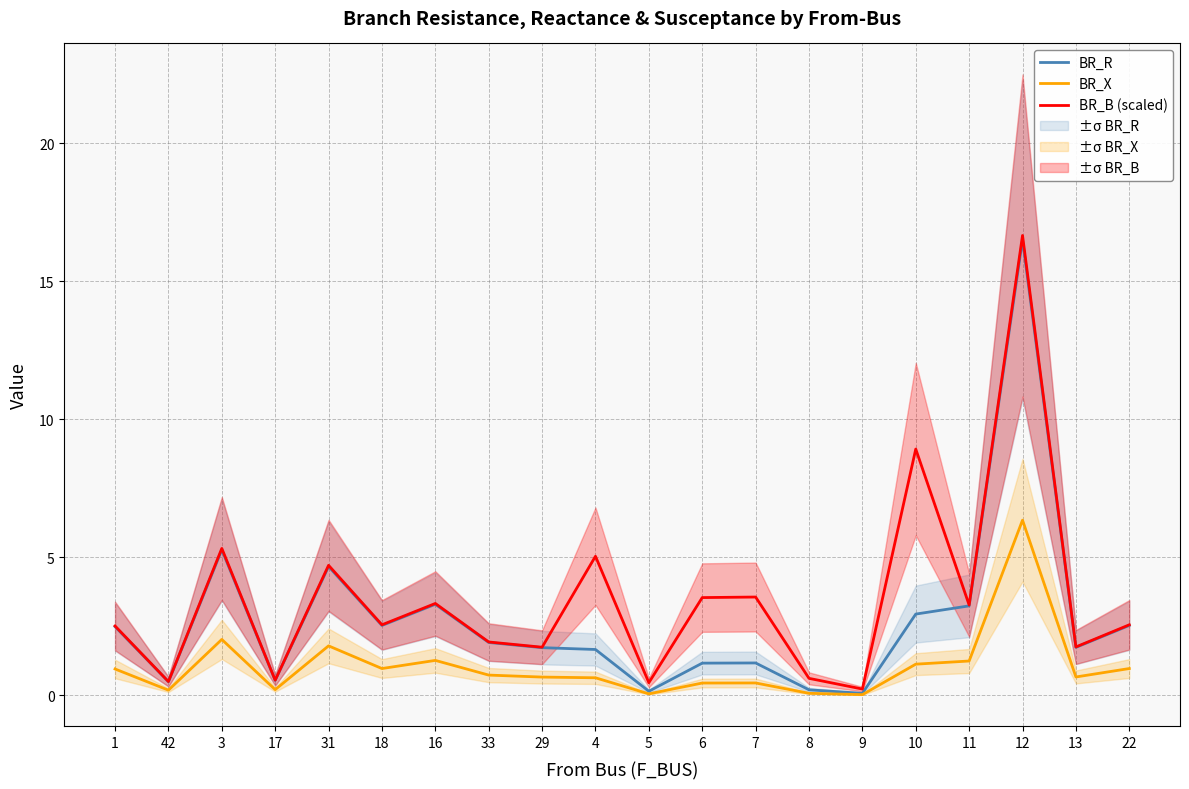

Which series has the largest range (max minus min)?

BR_R